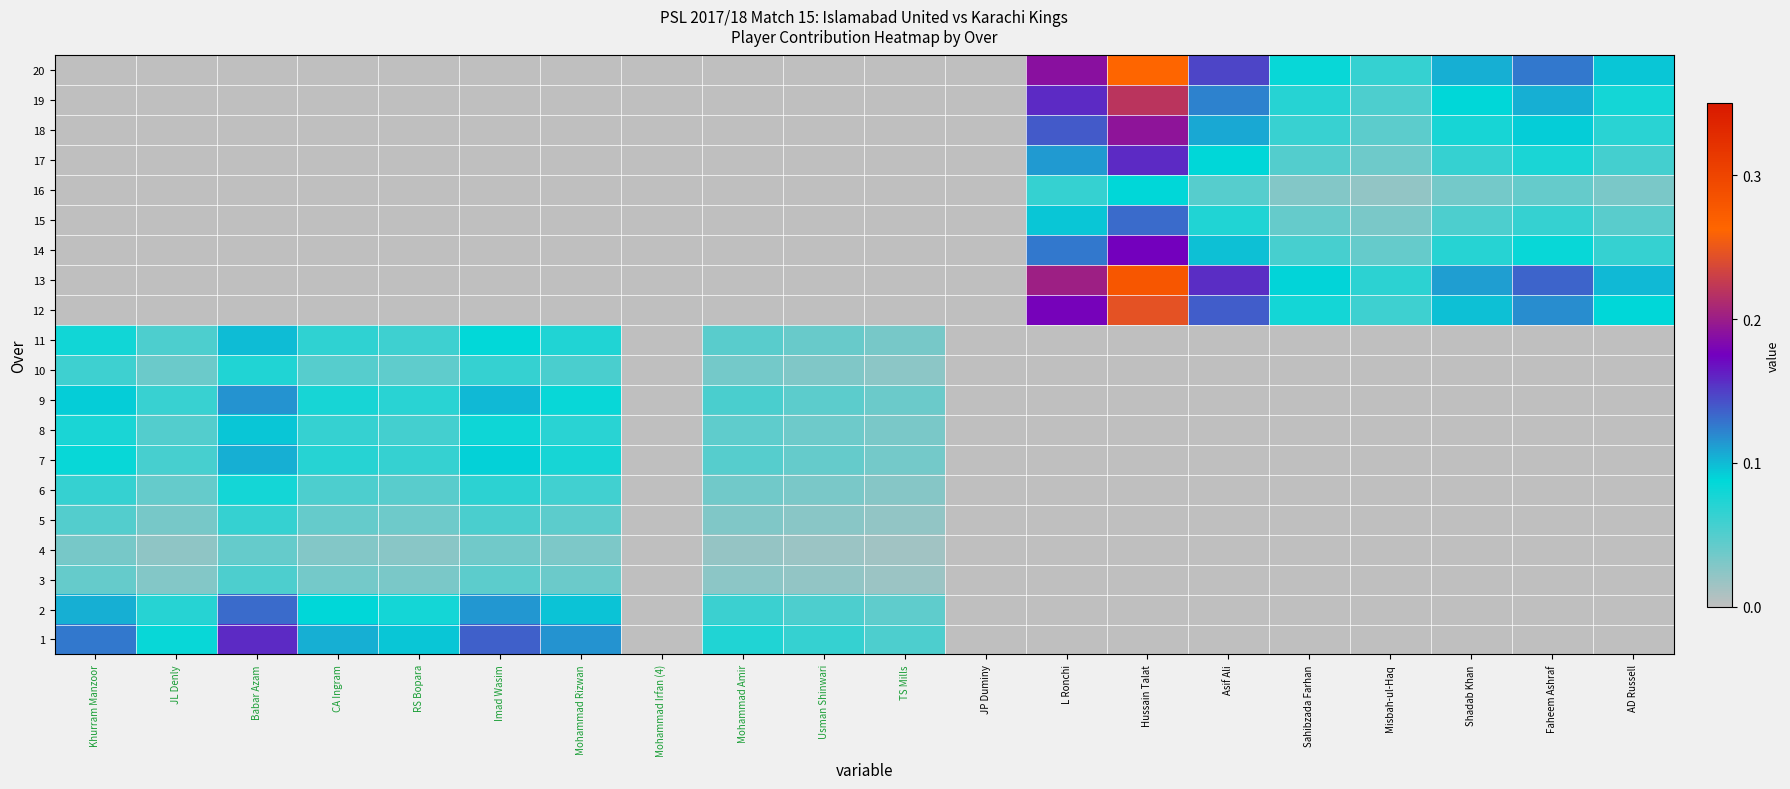

How many series are shown in this chart?

20